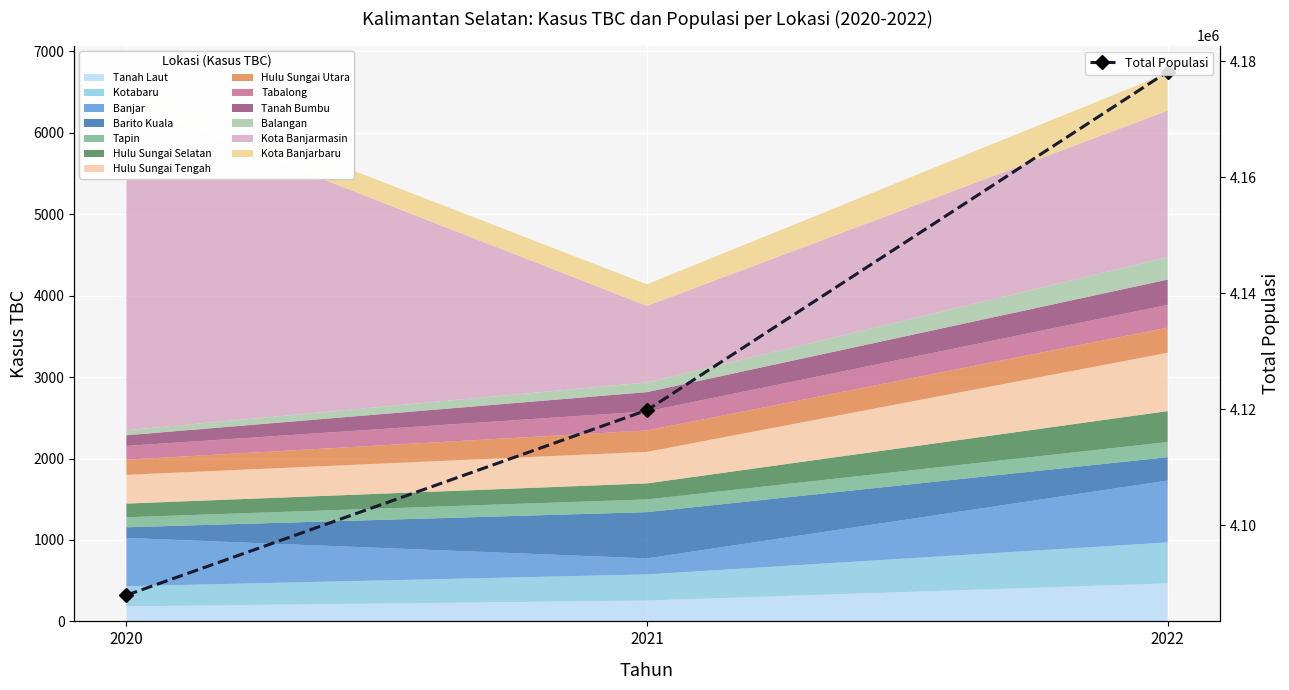

What is the average value?

4128649